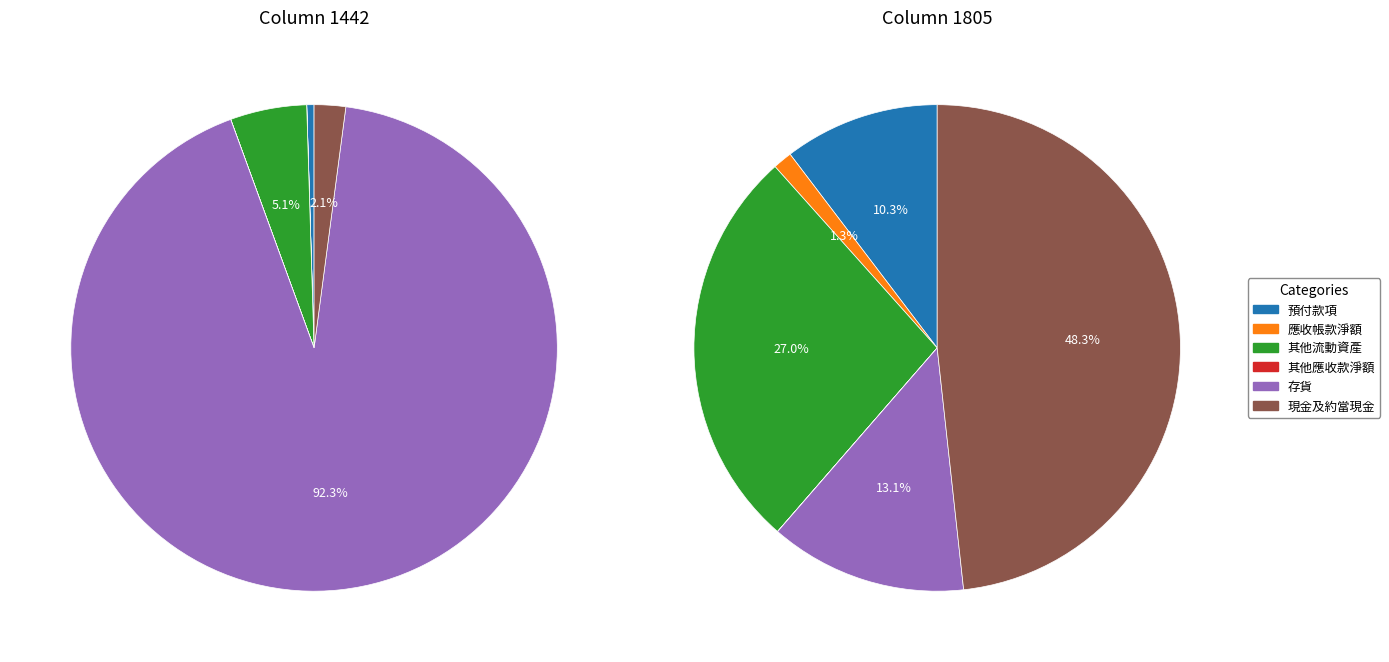

To the nearest percent, what percentage of the pie is 4?

13%